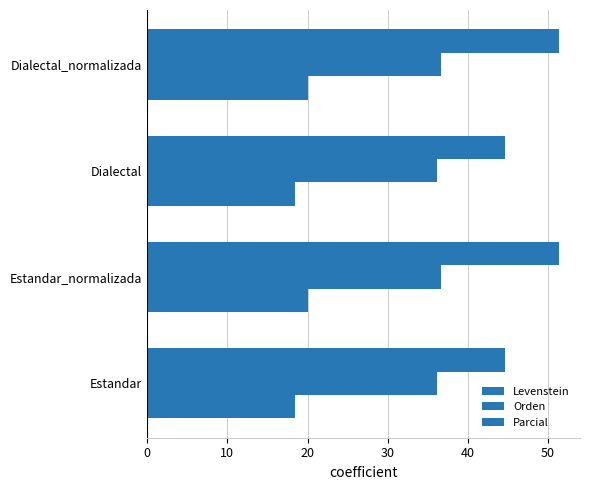

How many data points does each series have?

4